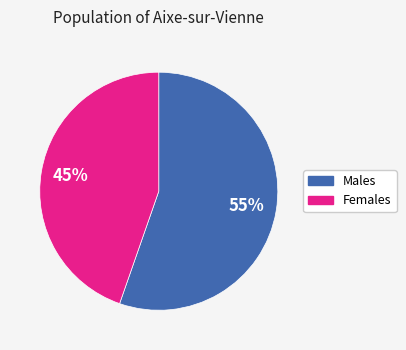

Does any single category account for the majority?

Yes